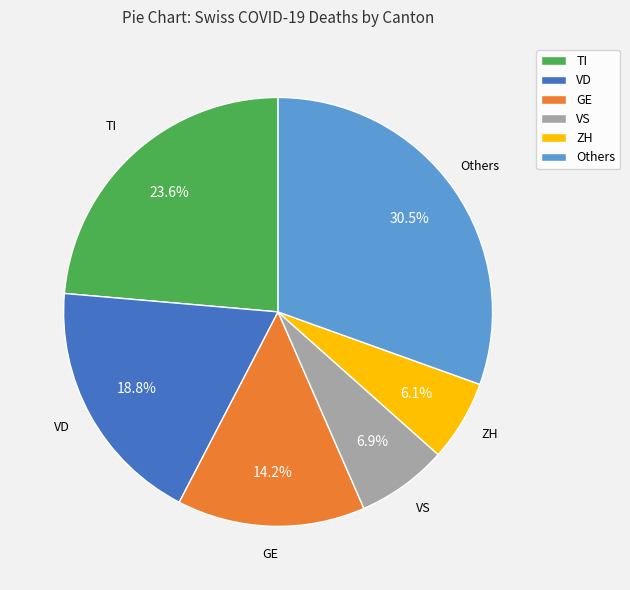

How many slices are in this pie chart?

6